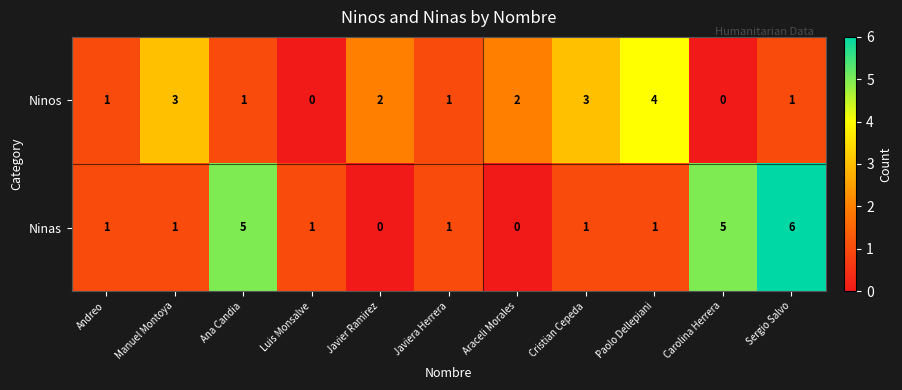

Between Araceli Morales and Paolo Dellepiani, which series saw the biggest shift?

Ninos